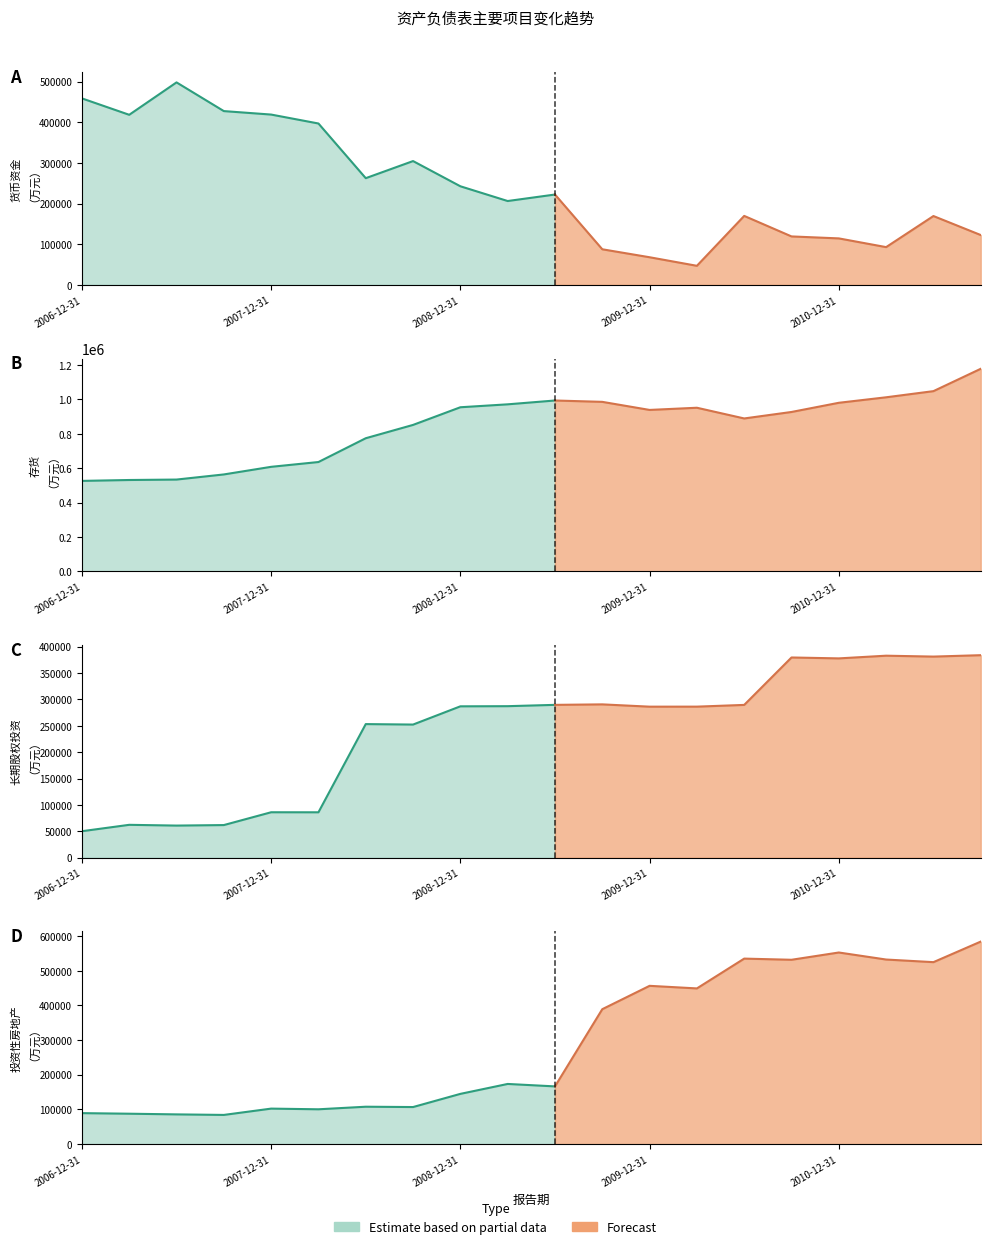

What is the value of the 货币资金 point at the 1st from the left?

458817